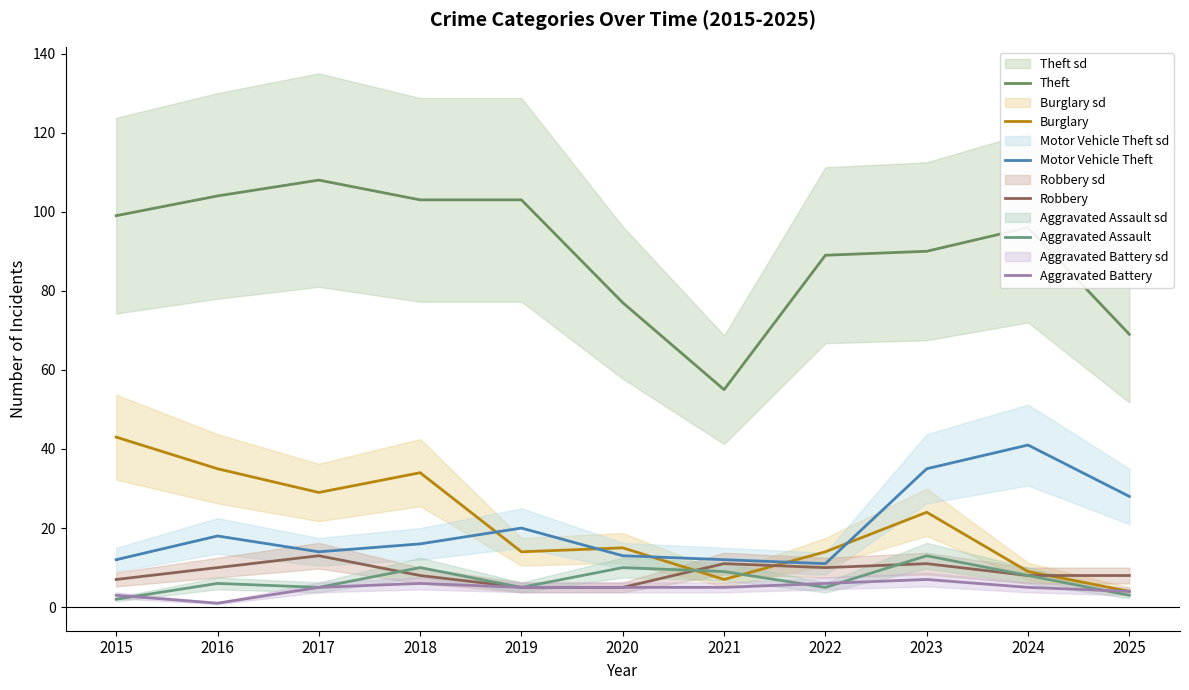

Between 2021 and 2022, which is larger?

2022